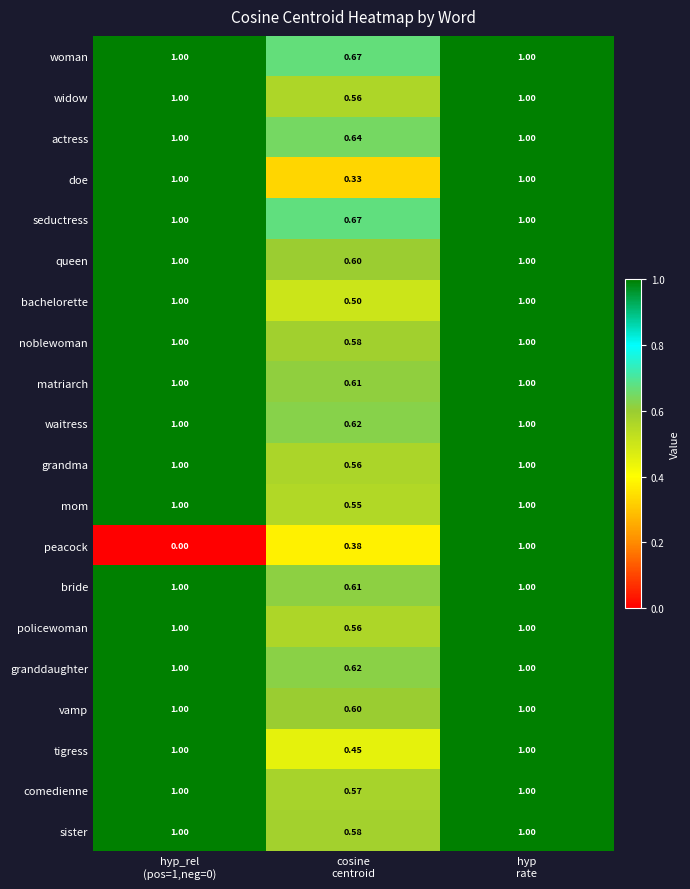

Which series has the widest spread of values?

peacock